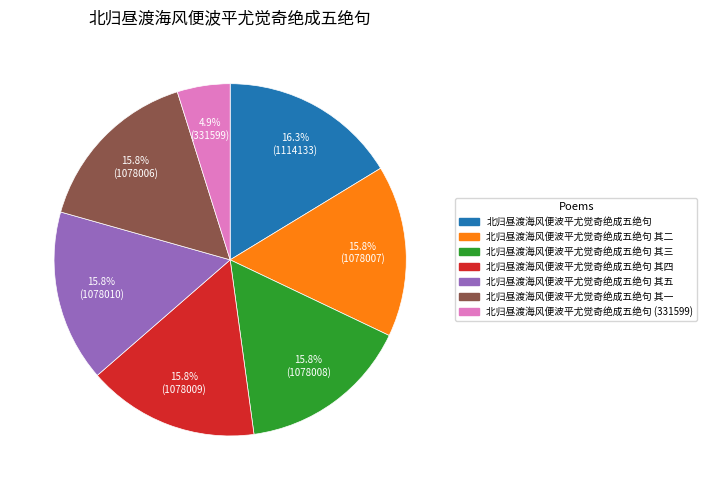

Is there a majority slice in this chart?

No